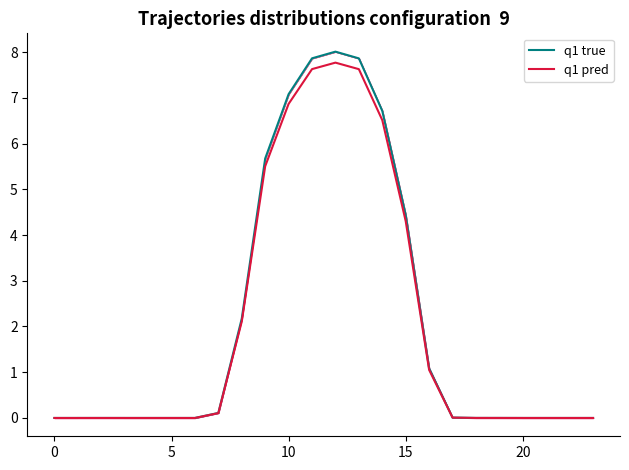

Reading left to right, what are all the values shown in this chart?

0.0	0.0	0.0	0.0	0.0	0.0	0.0	0.1	2.2	5.7	7.1	7.9	8.0	7.9	6.7	4.4	1.1	0.0	0.0	0.0	0.0	0.0	0.0	0.0